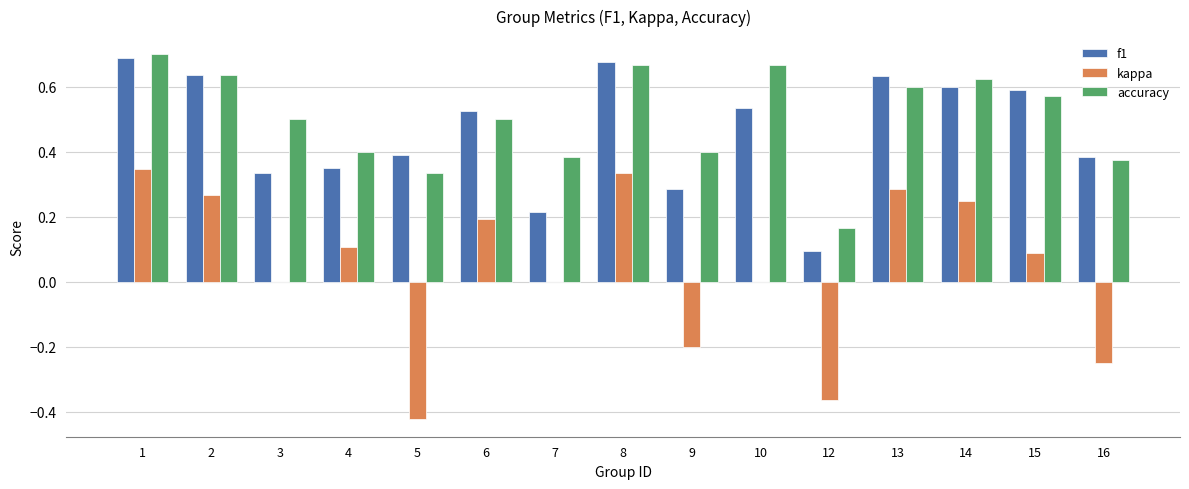

Does the chart contain stacked bars?

No